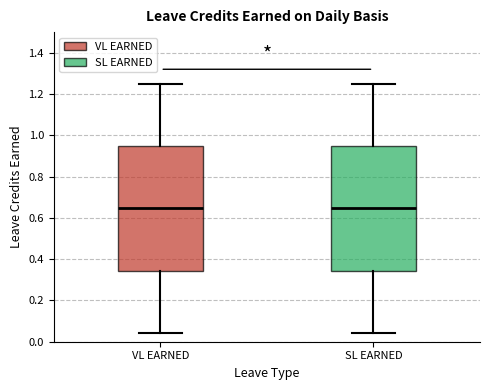

Reading left to right, read every box against the y-axis: the position of its median line, the range the box covers, and the ends of its whiskers. The values are not printed on the chart, so give them approximately, as read against the axis.

VL EARNED: median 0.64, box 0.34 to 0.94, whiskers 0.04 to 1.26
SL EARNED: median 0.64, box 0.34 to 0.94, whiskers 0.04 to 1.26